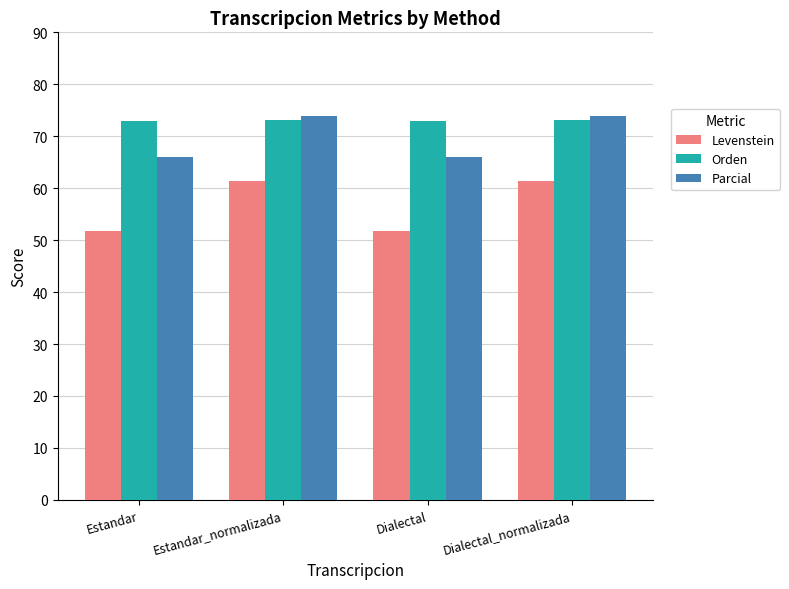

What is the minimum value shown in the chart?

51.7